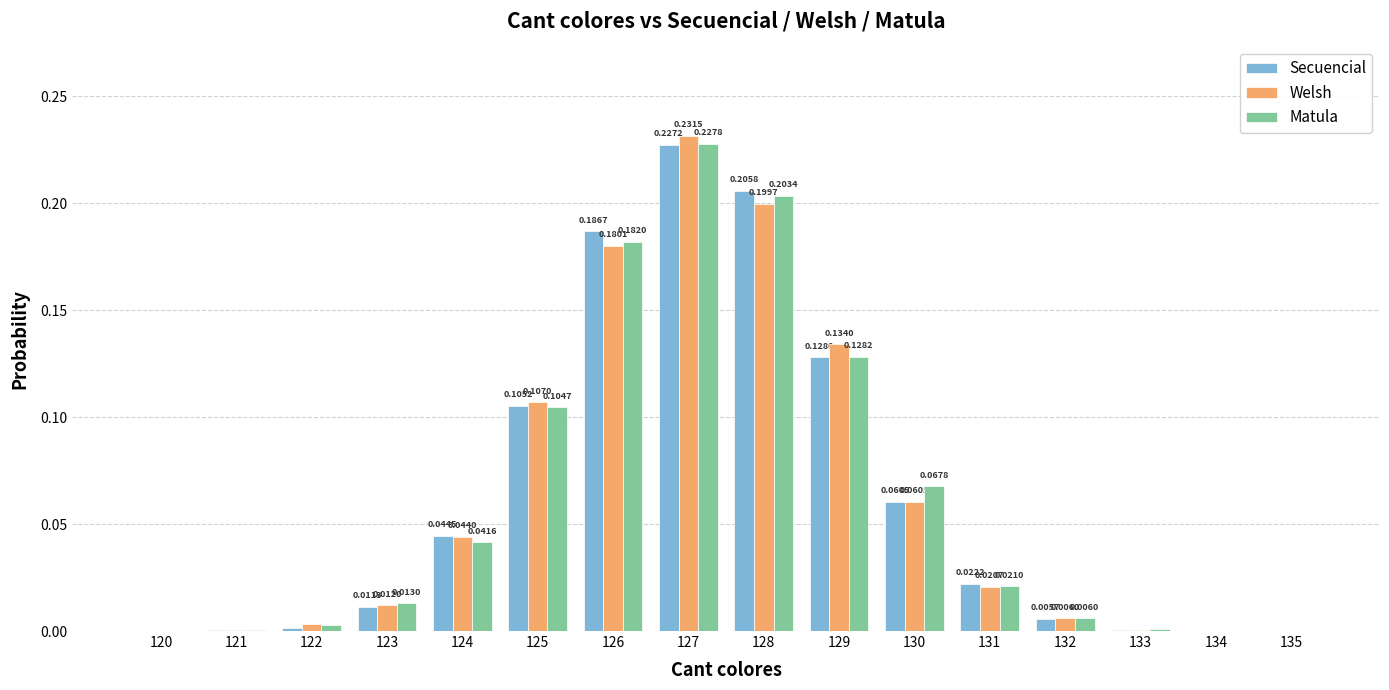

How many values in the Matula series exceed 0?

15